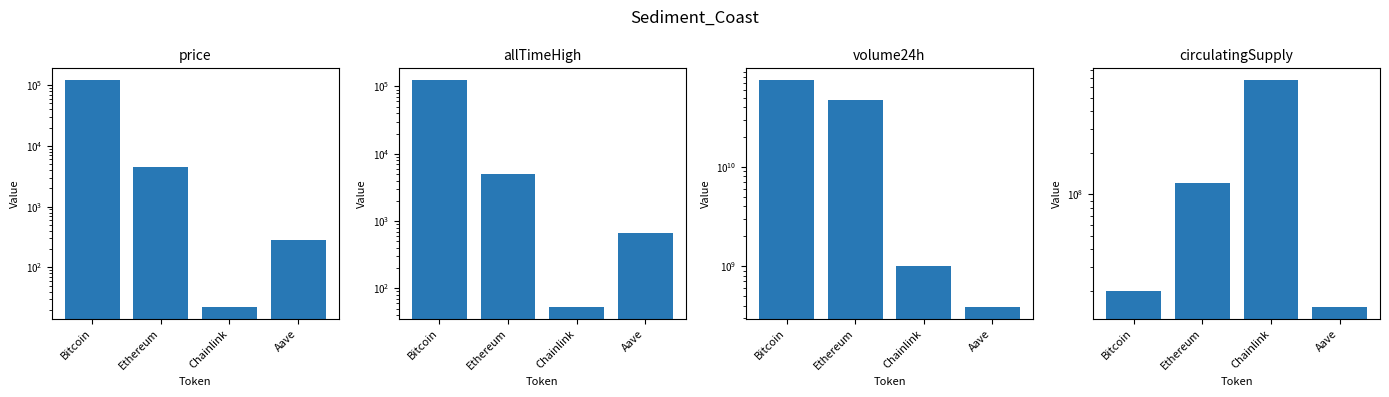

How many series are shown in this chart?

4